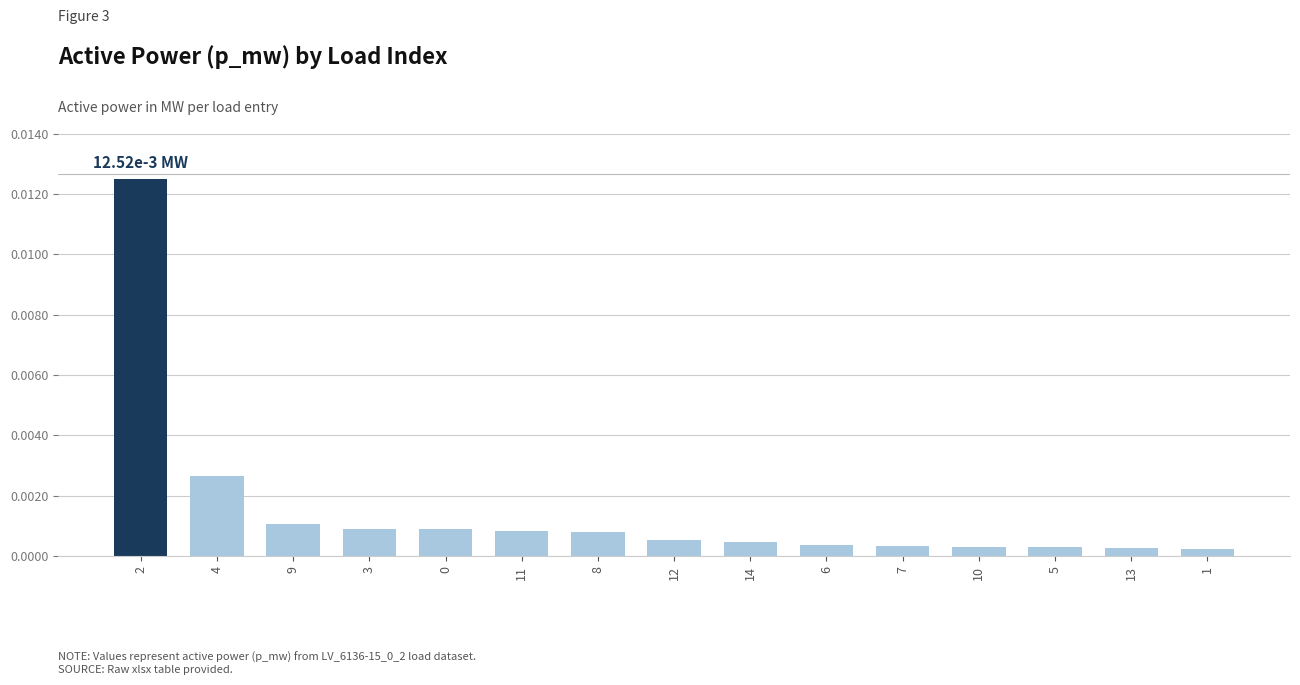

What is the label of the 6th bar from the left?

11